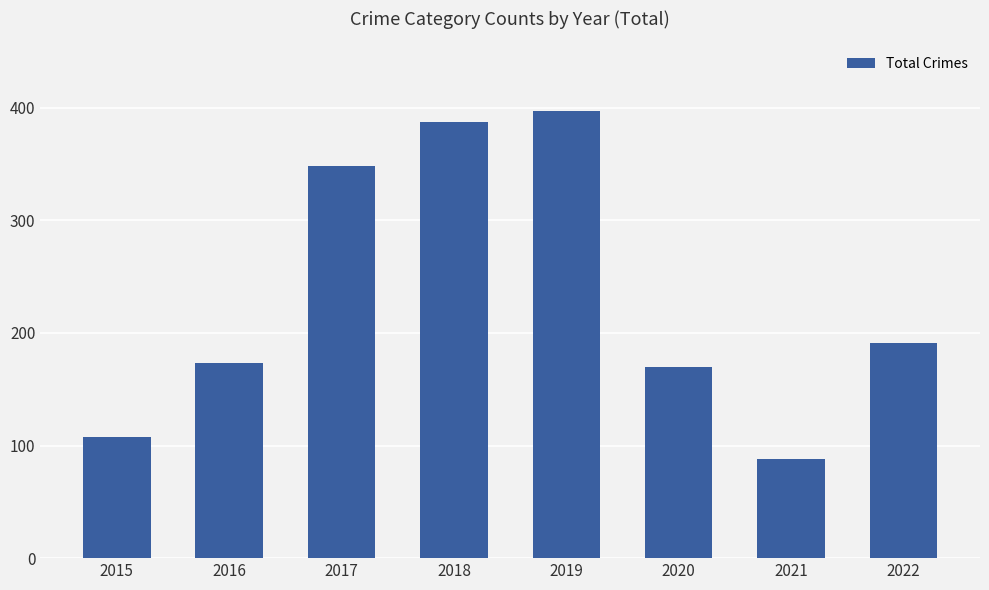

What value does the data have at 2018?

387